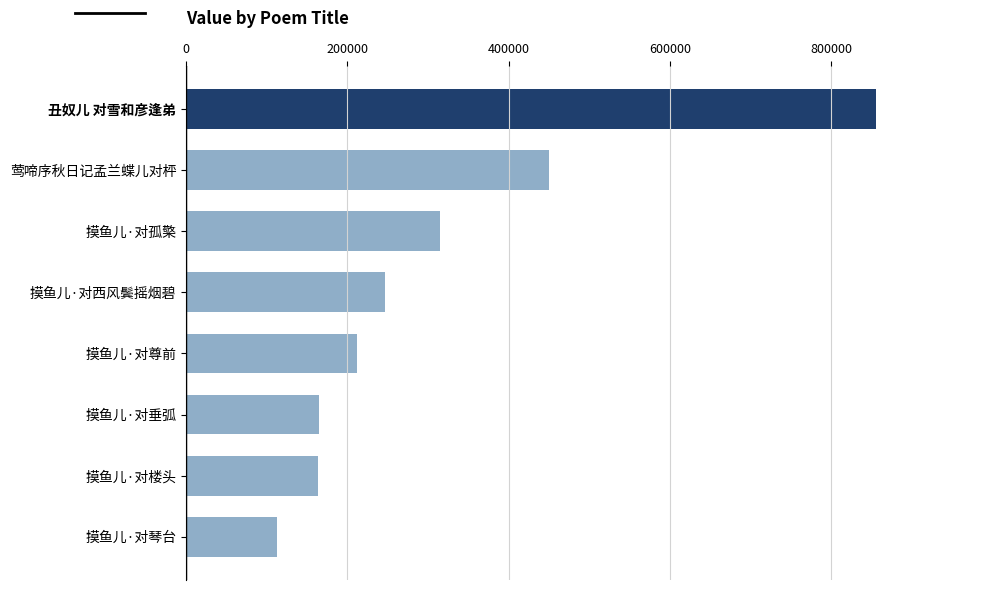

What is the average value?

315186